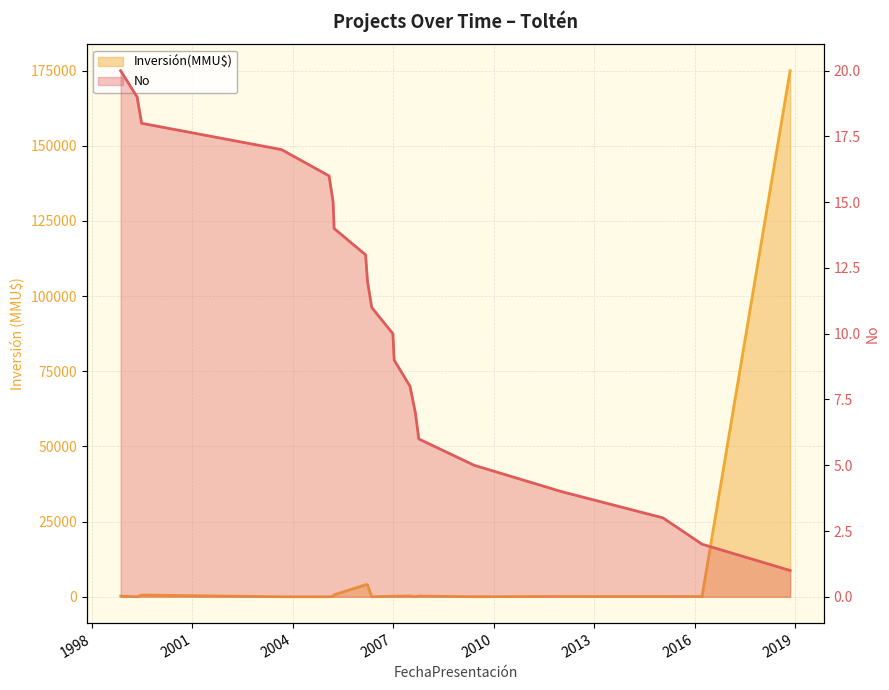

Between 01/09/2003 and 17/03/2005, which is larger?

17/03/2005